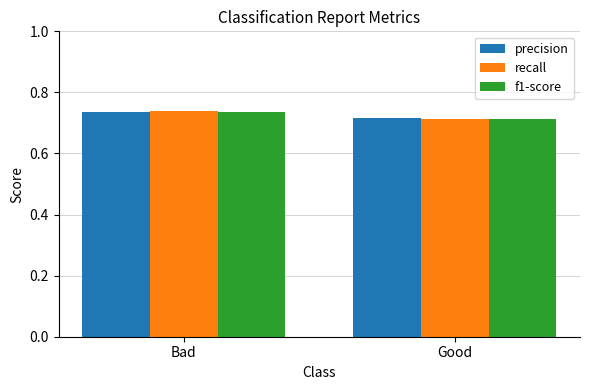

What are all the series names shown in the legend?

precision, recall, f1-score